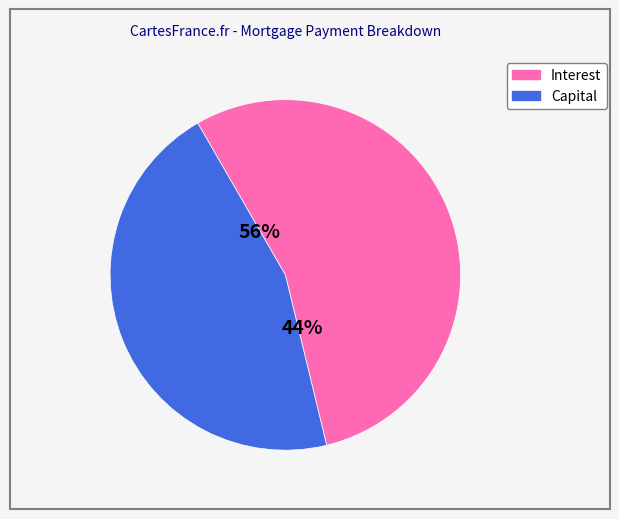

What is the smallest slice in the pie chart?

Capital